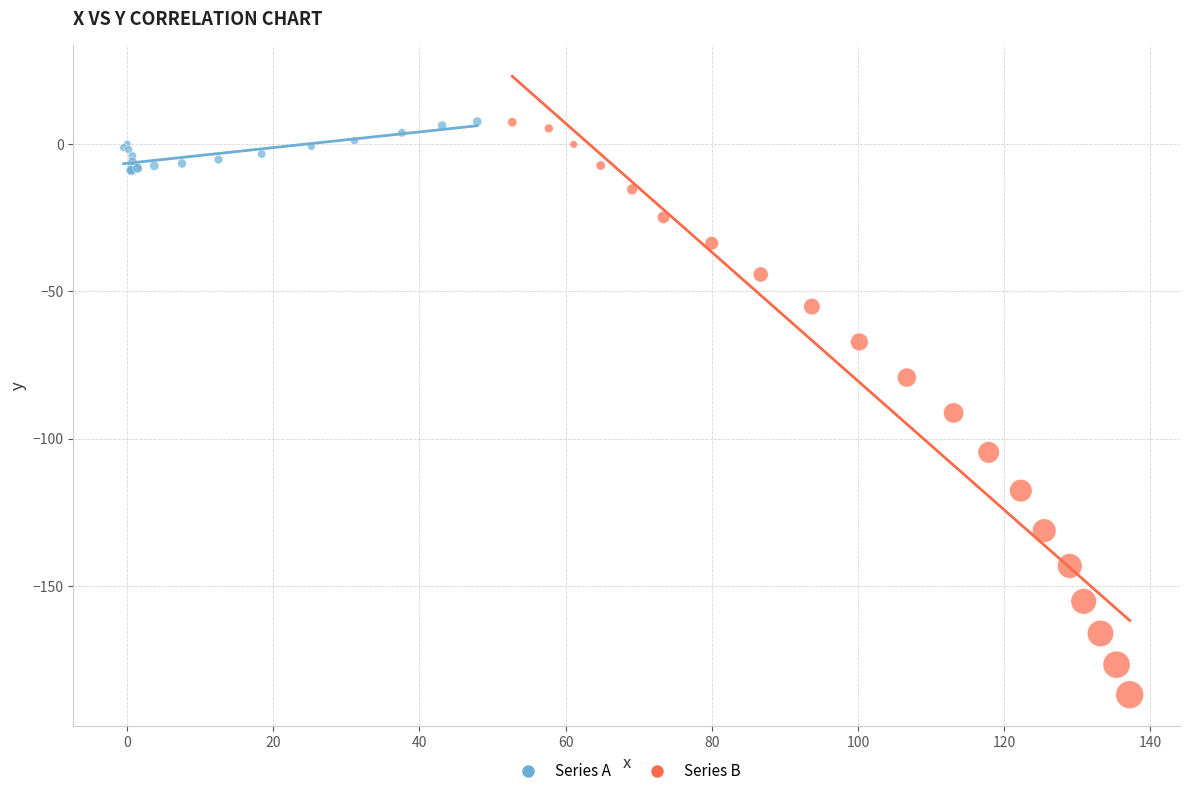

What are all the series names shown in the legend?

Series A, Series B